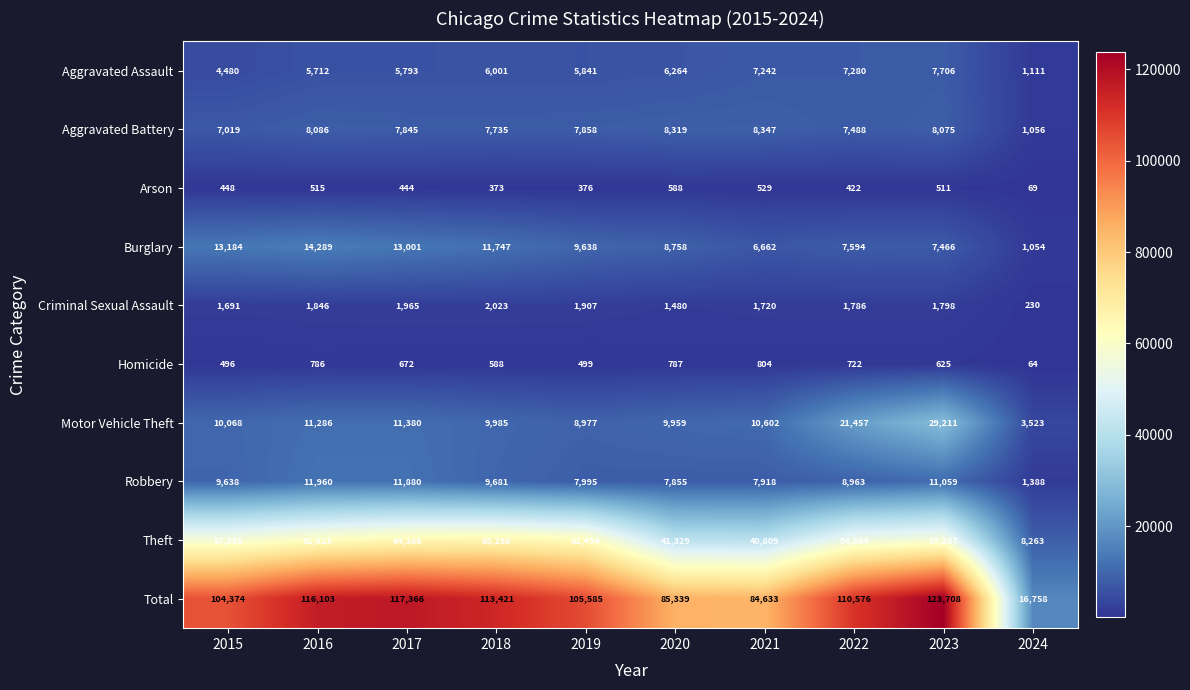

Which series changed the most between 2016 and 2021?

Total